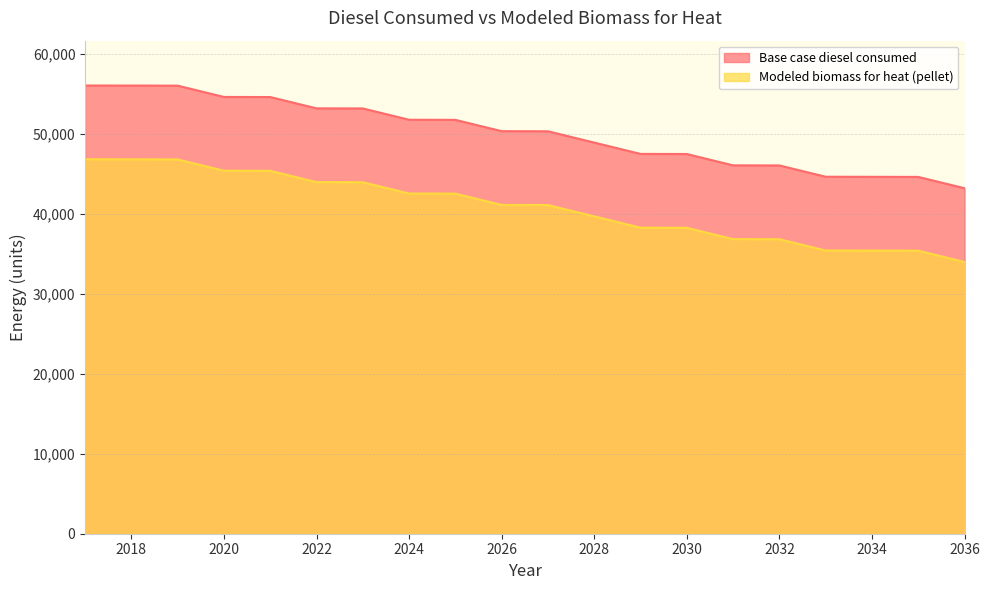

How many lines are shown in the chart?

2